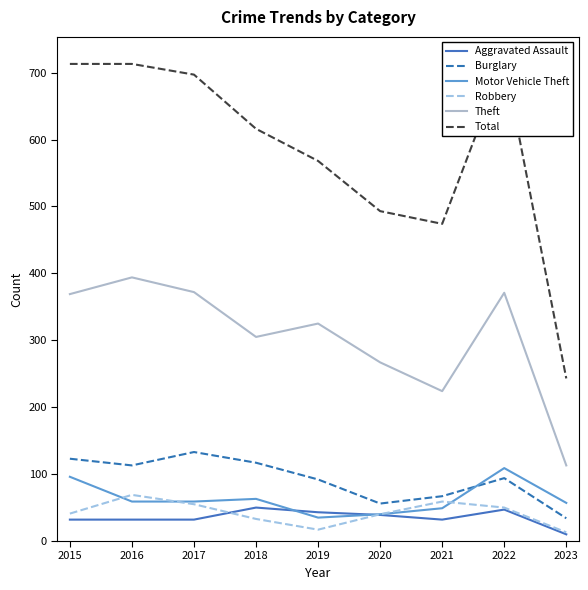

How many lines are shown in the chart?

6